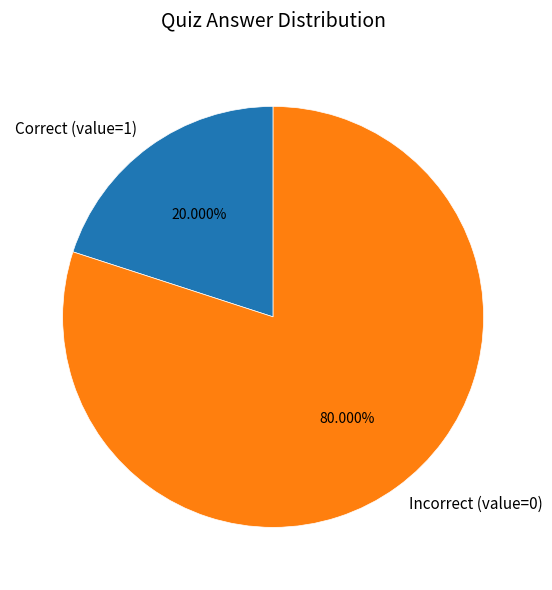

Do Correct (value=1) and Incorrect (value=0) together represent more than half of the pie?

Yes